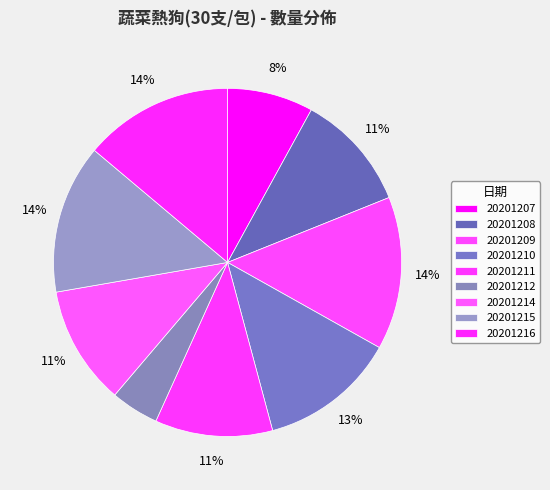

Which slice is the largest?

20201209